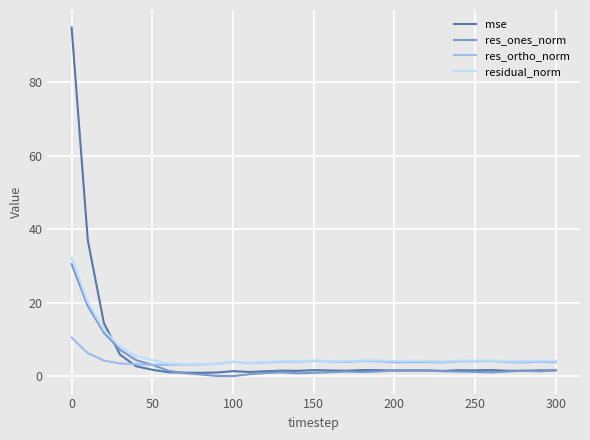

What is the maximum value for mse?

94.8